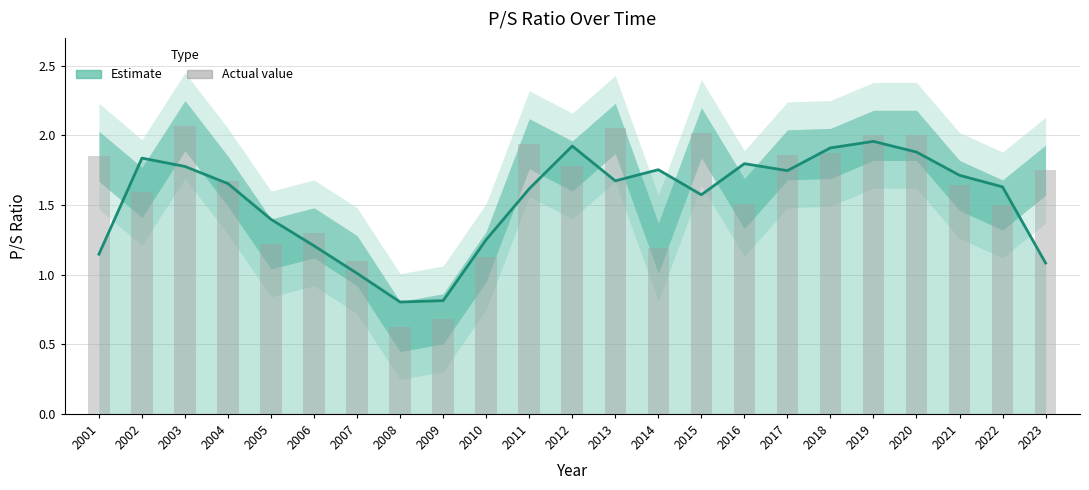

What is the difference between the Actual P/S Ratio values at 2019 and 2016?

0.5